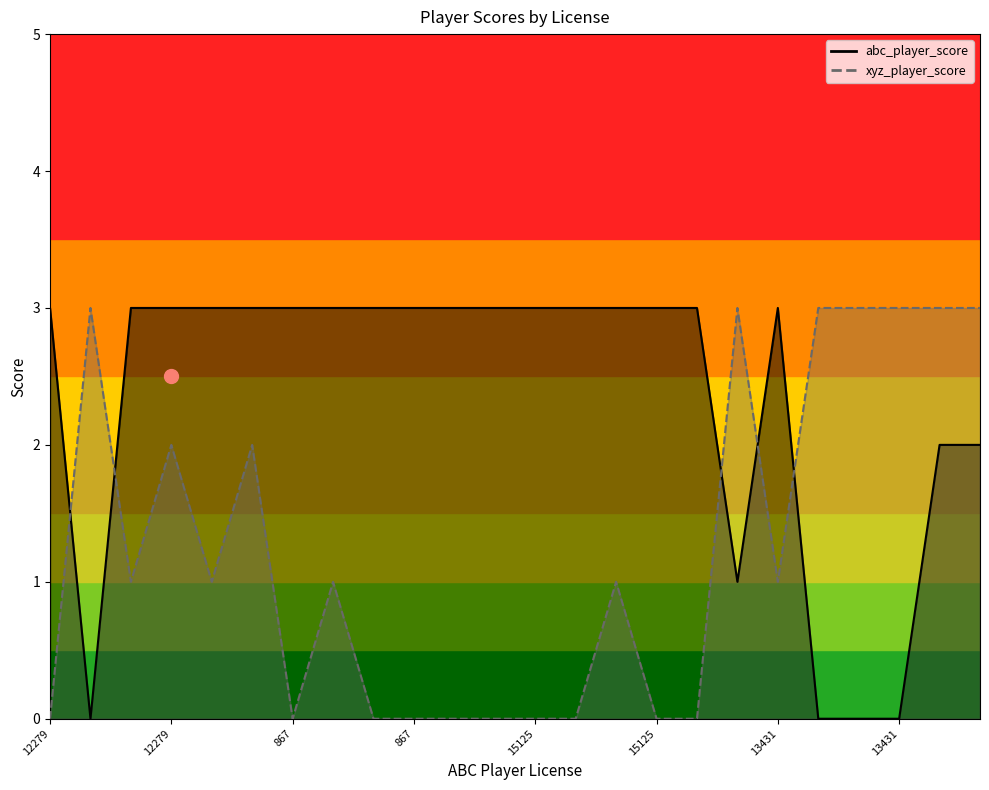

True or false: abc_player_score and xyz_player_score intersect in this chart.

True